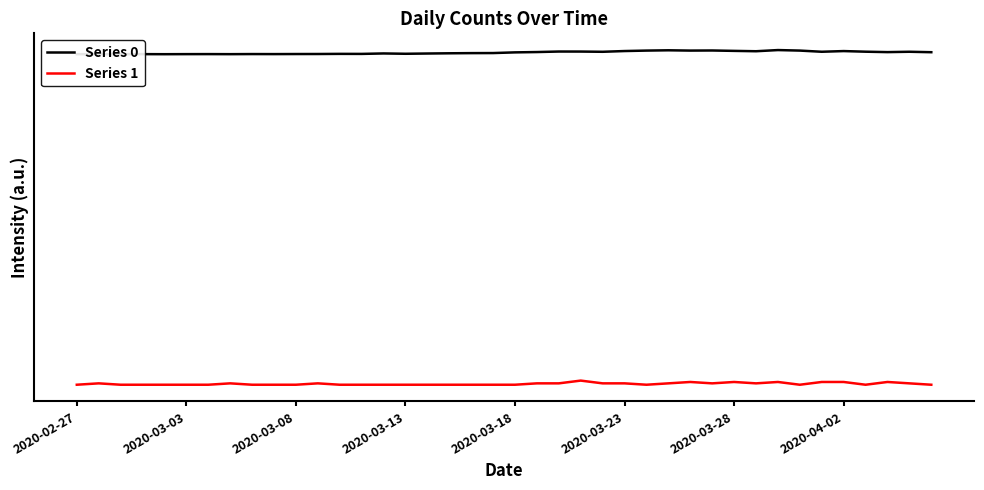

True or false: Series 0 has more than 0 interior local peaks.

True